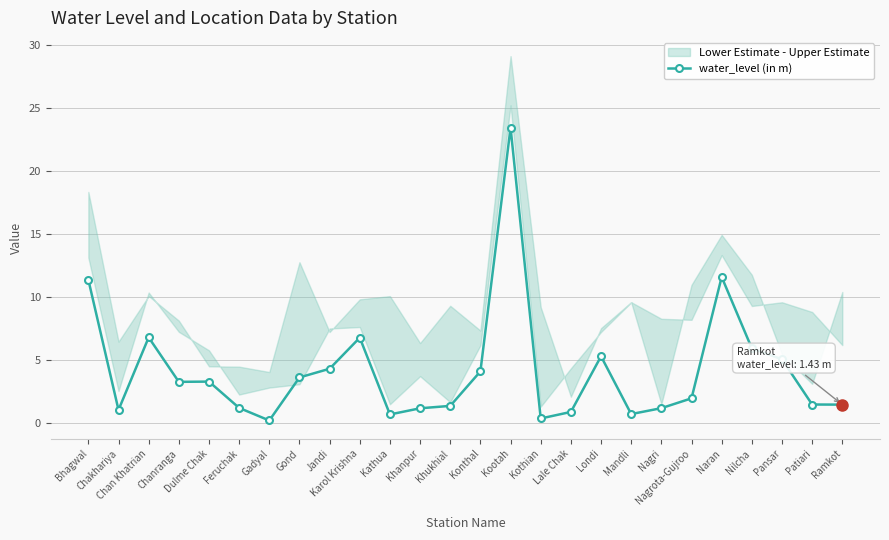

Rank the categories by value from lowest to highest.

Gadyal, Kothian, Kathua, Mandli, Lale Chak, Chakhariya, Khanpur, Nagri, Feruchak, Khukhial, Ramkot, Patiari, Nagrota-Gujroo, Chanranga, Dulme Chak, Gond, Konthal, Jandi, Pansar, Londi, Nilcha, Karol Krishna, Chan Khatrian, Bhagwal, Naran, Kootah